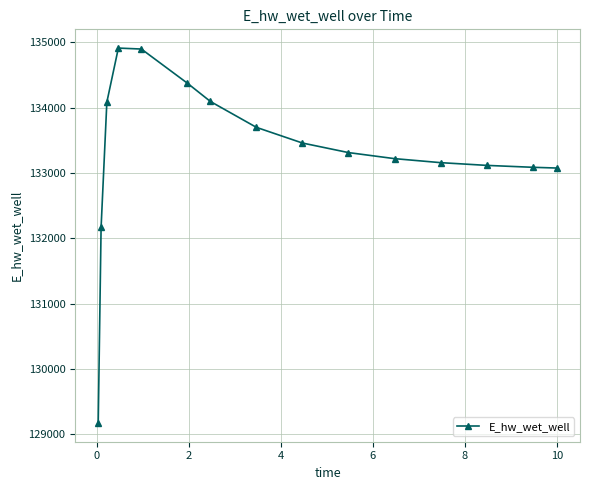

What is the value of the 13th point from the left?

133115.5